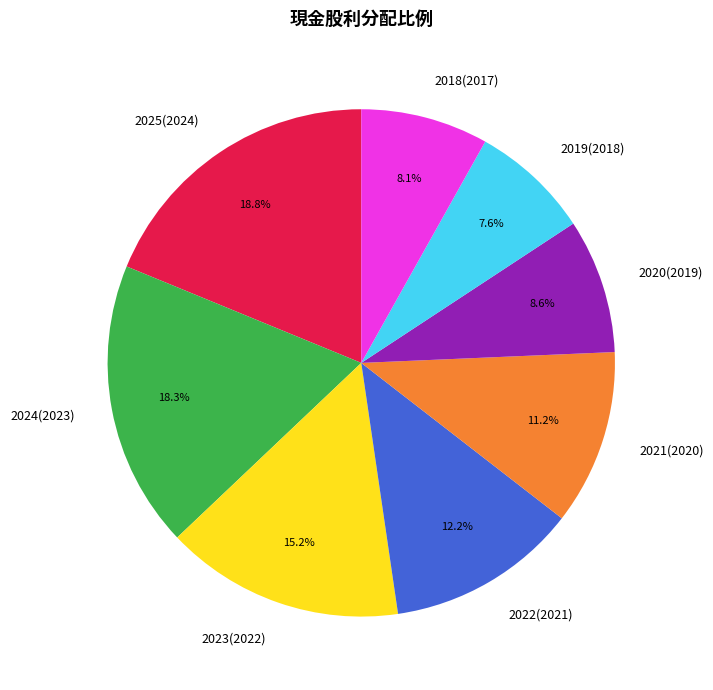

True or false: 2023(2022) accounts for 15% of the total.

True